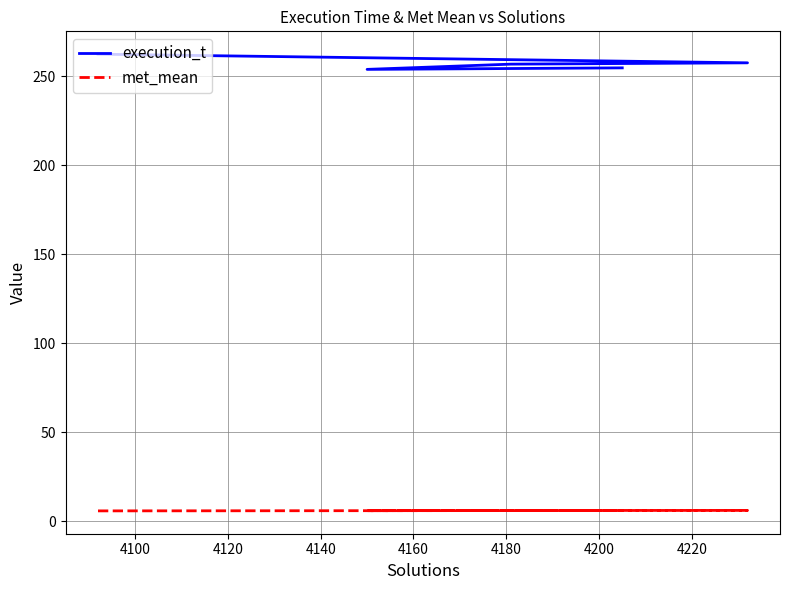

Which series has the widest spread of values?

execution_t